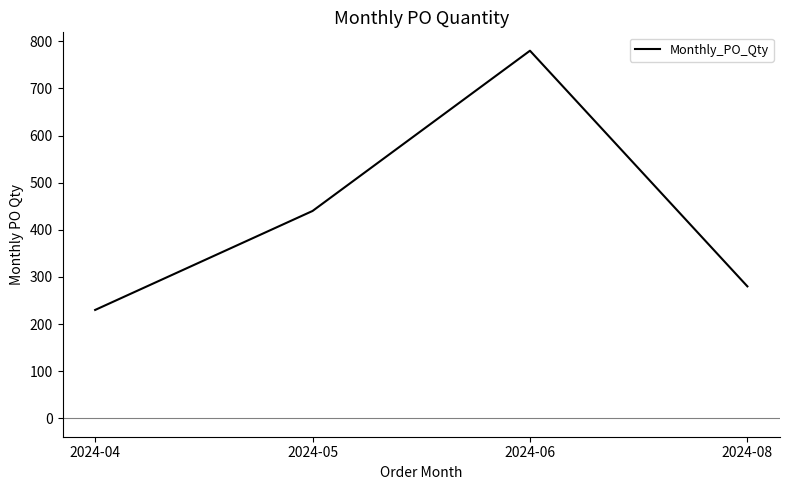

What is the sum of all values?

1730